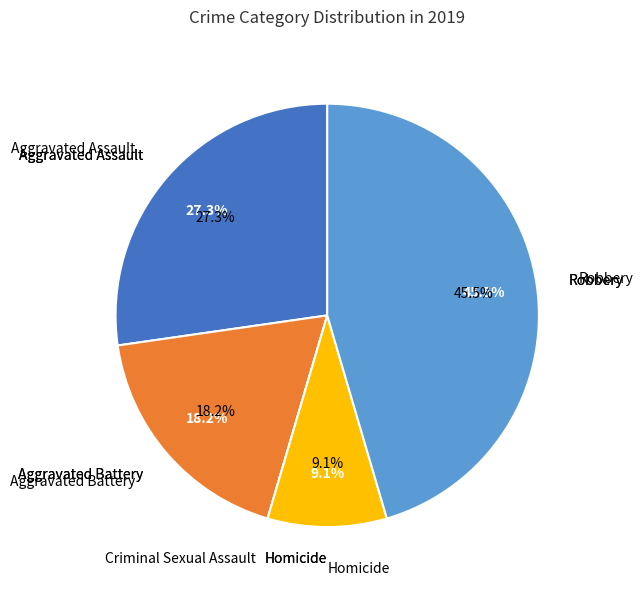

To the nearest percent, what is the combined percentage of Aggravated Battery and Homicide?

27%